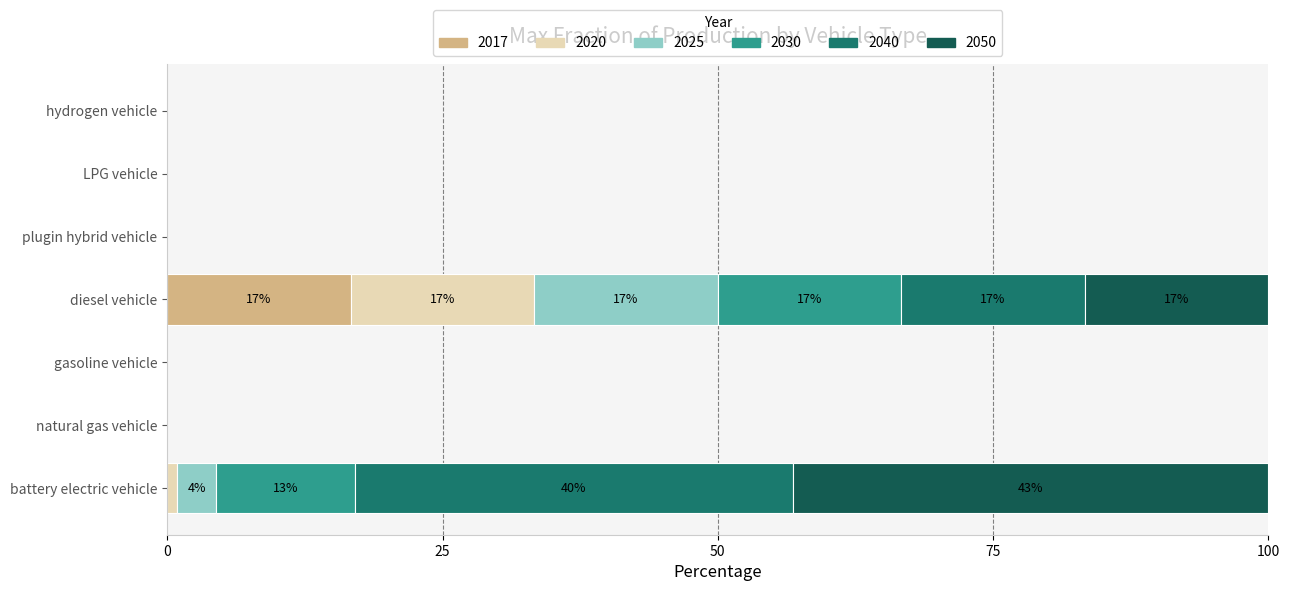

How many distinct data groups are displayed?

6